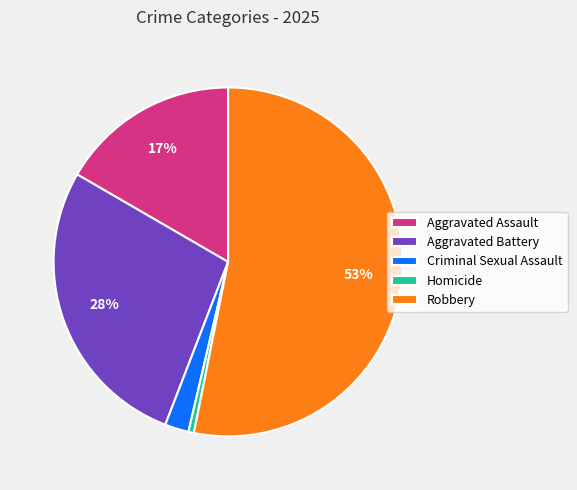

Between Homicide and Aggravated Battery, which is larger?

Aggravated Battery